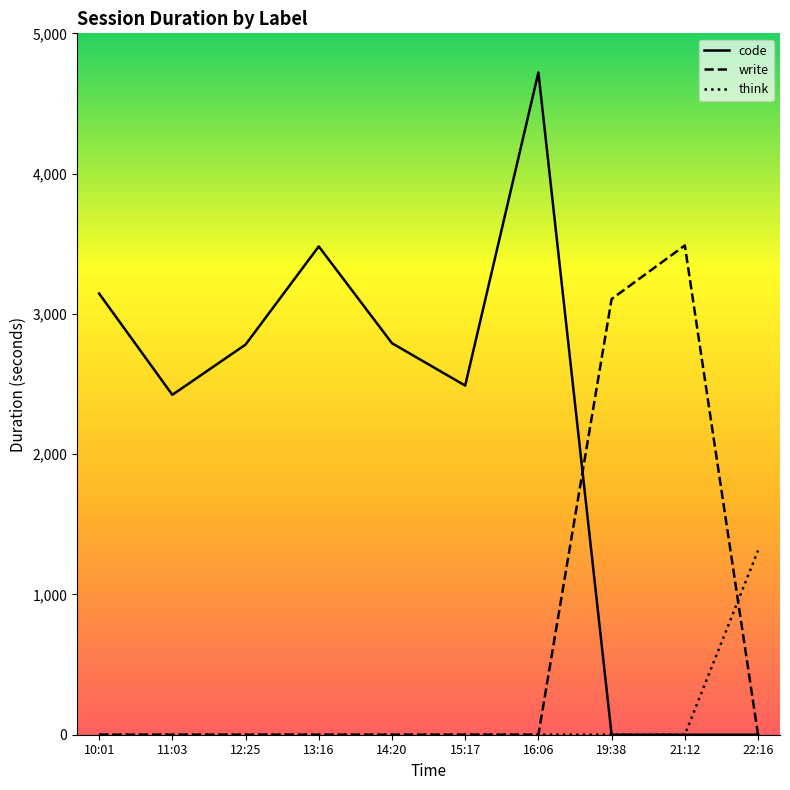

Which series has the widest spread of values?

code